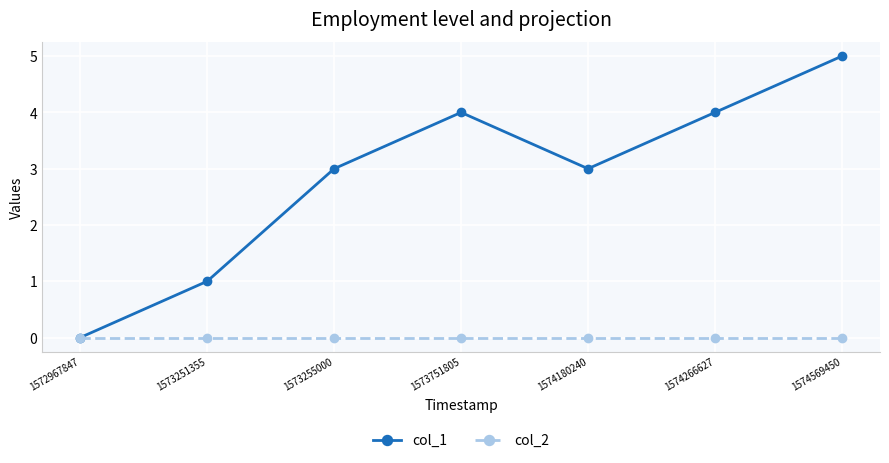

Reading left to right, list all the values displayed in this chart.

col_1: 1572967847=0	1573251355=1	1573255000=3	1573751805=4	1574180240=3	1574266627=4	1574569450=5
col_2: 1572967847=0	1573251355=0	1573255000=0	1573751805=0	1574180240=0	1574266627=0	1574569450=0